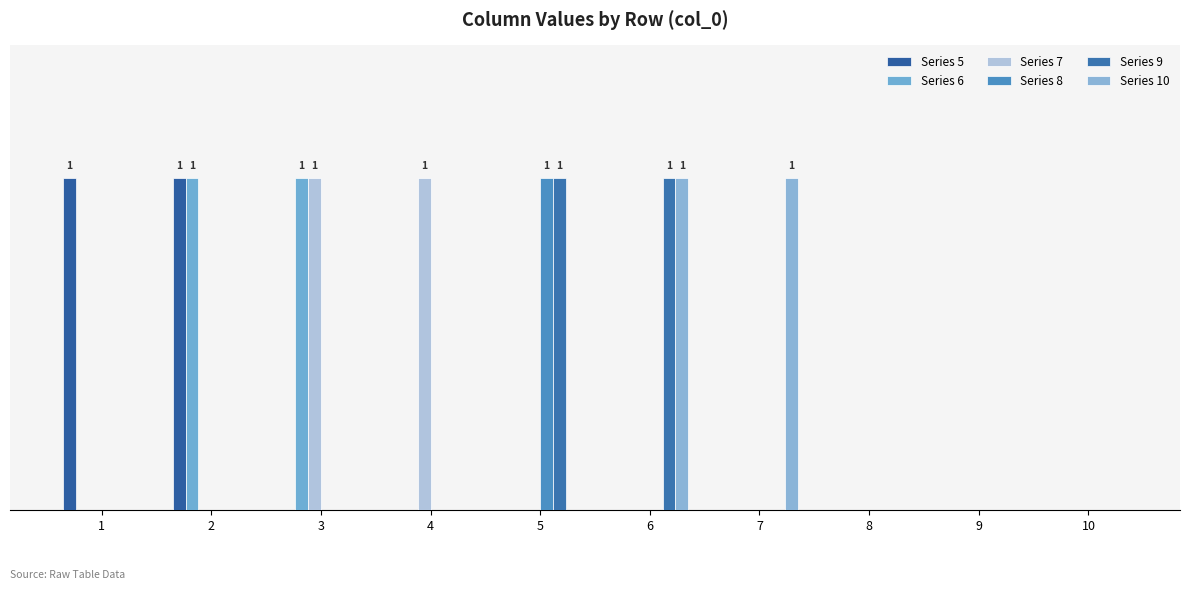

Does the chart contain stacked bars?

No